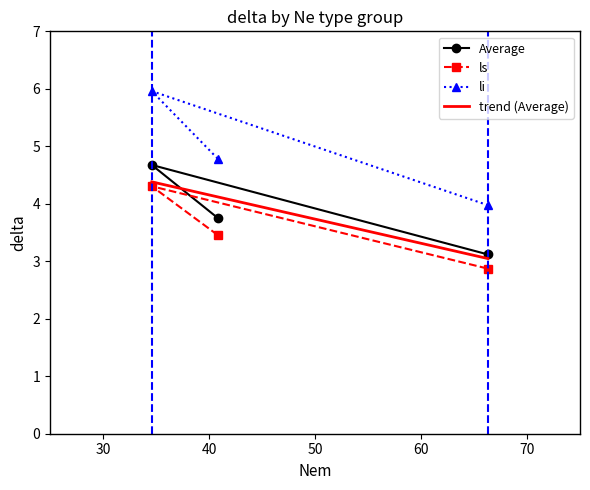

What is the minimum value for li?

4.0